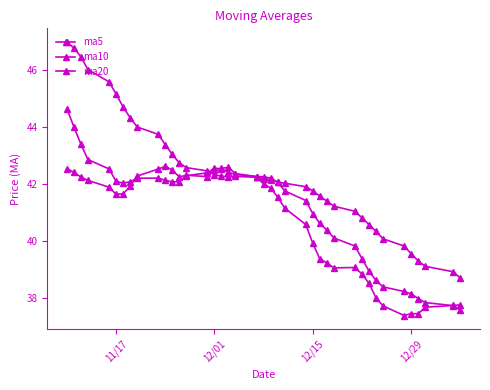

What is the average value of the ma20 series?

42.3